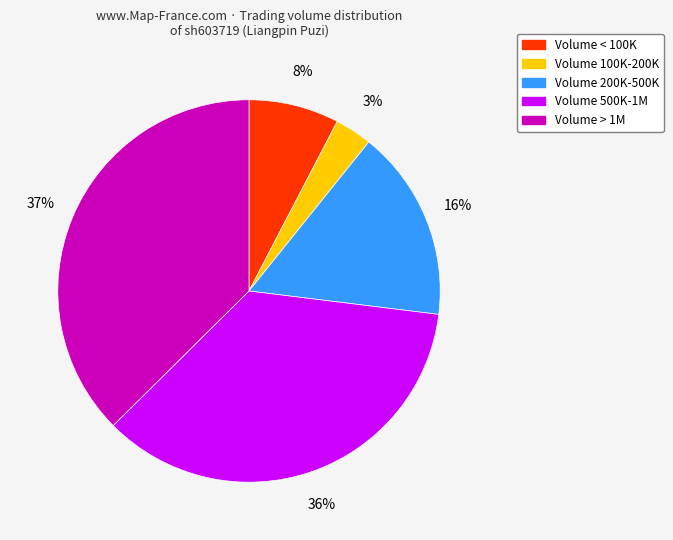

Is there any slice that represents more than half of the pie?

No